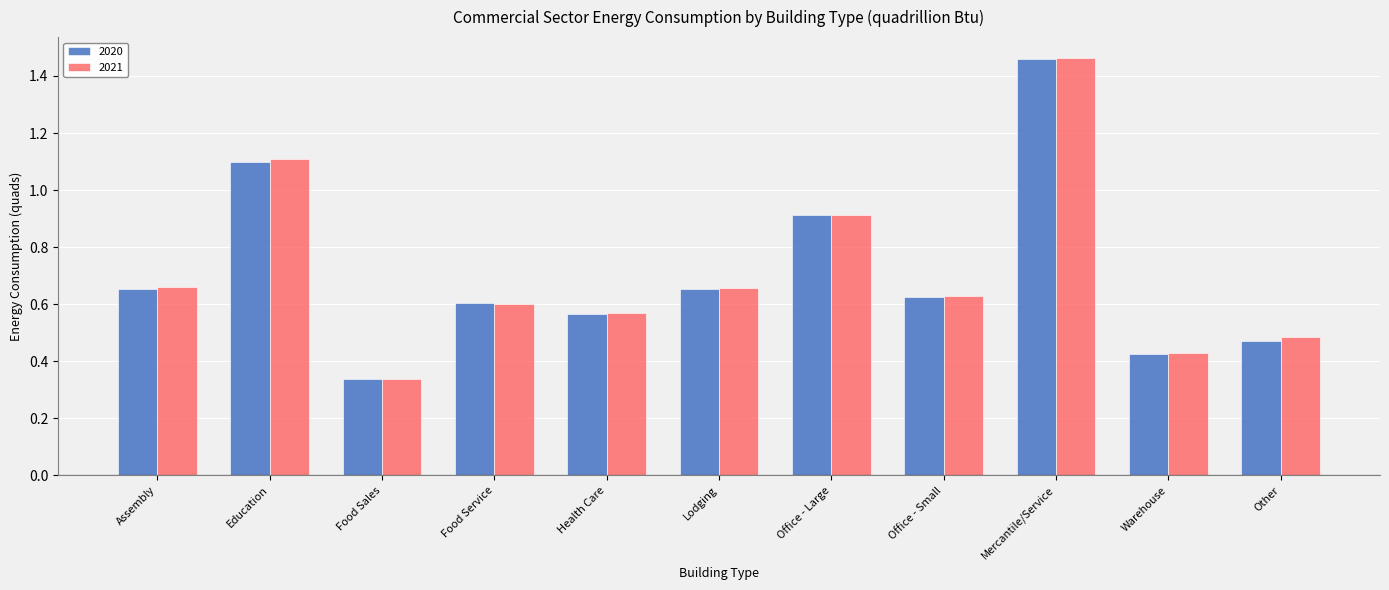

Count the number of data series in this chart.

2